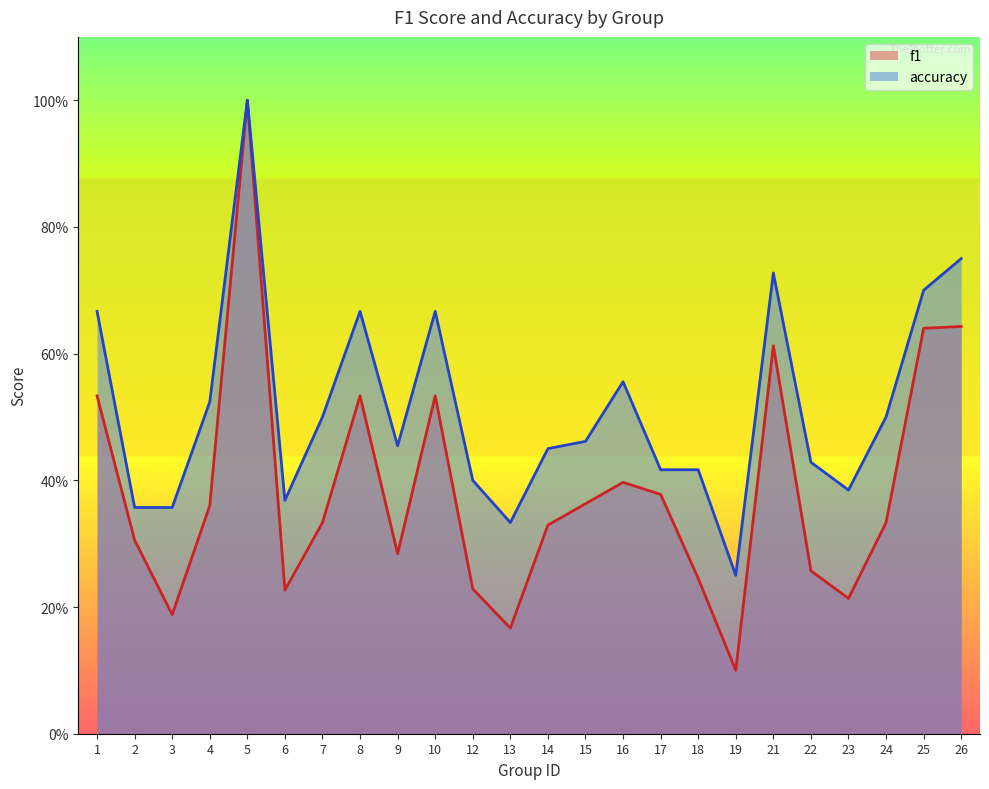

True or false: accuracy and f1 cross at least once.

False